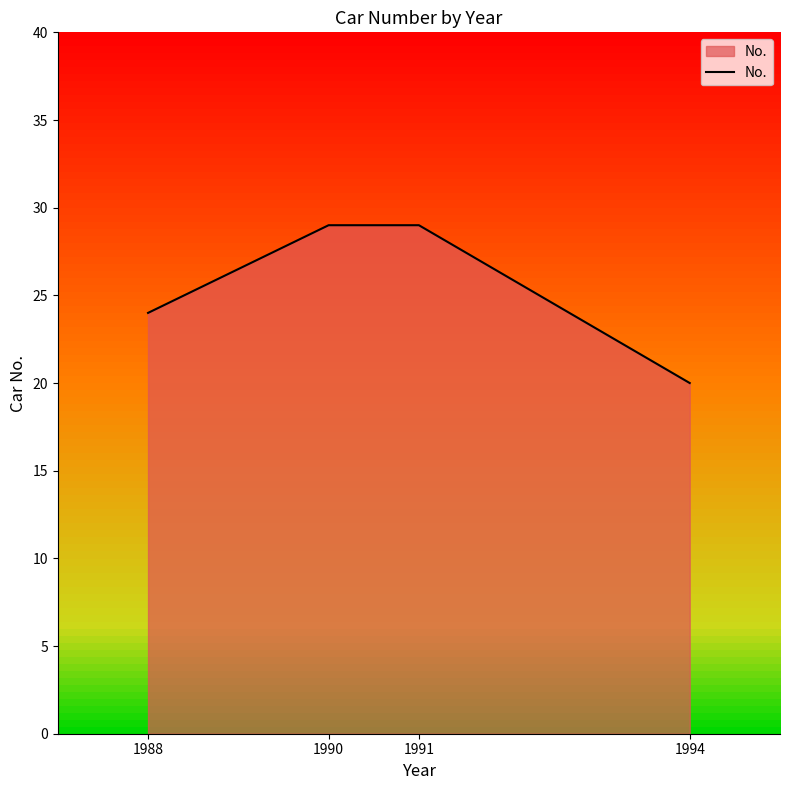

Approximately how many times larger is the value at 1988 compared to 1994?

1.2